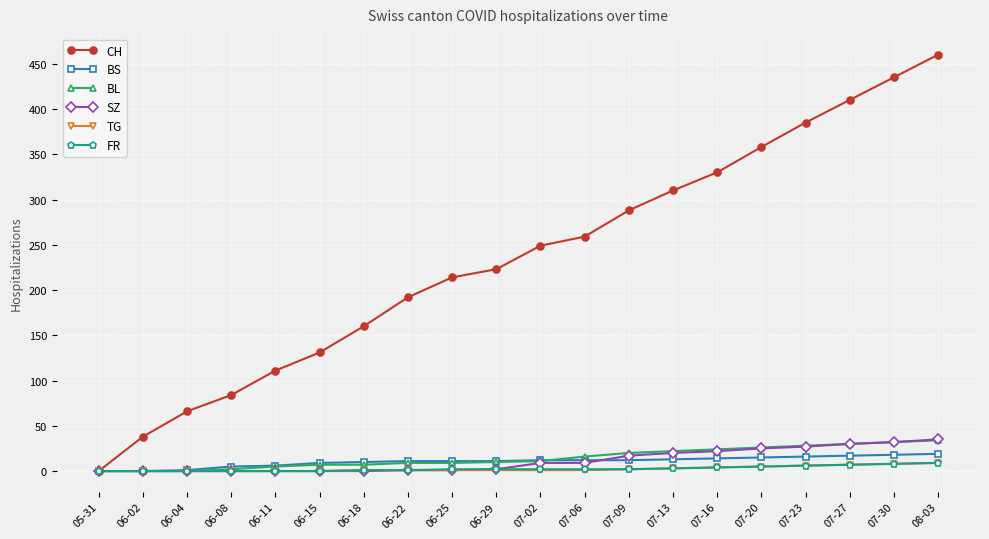

What is the highest value of the CH series?

460